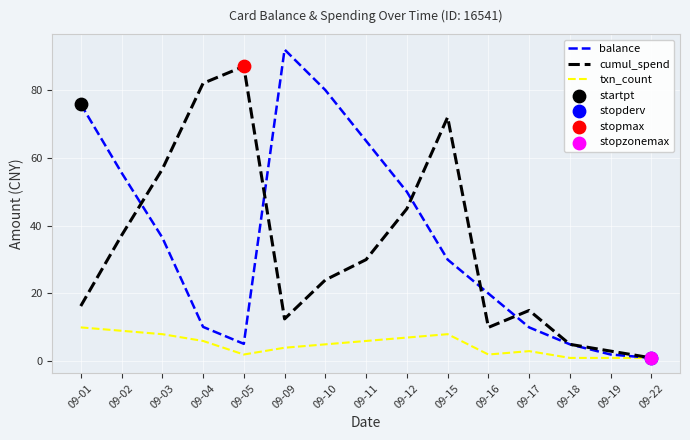

What is the difference between the highest and lowest values at 09-15?

64.0